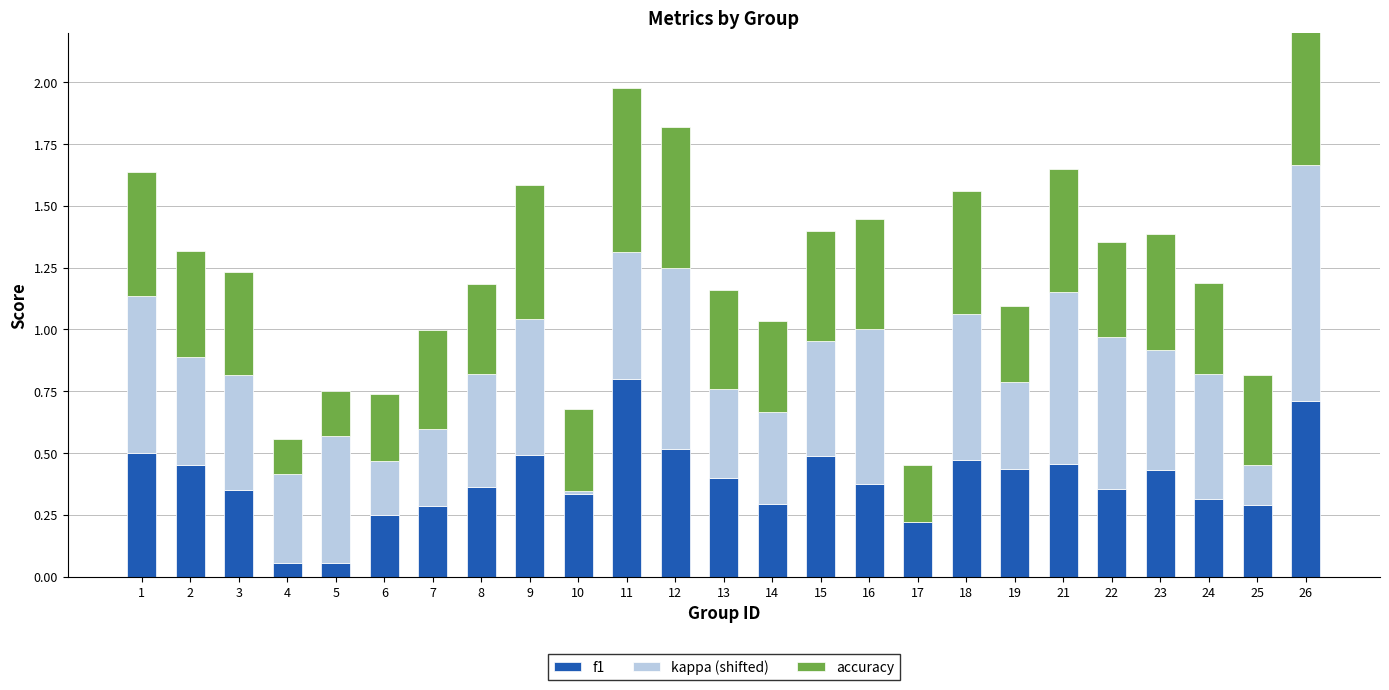

What is the sum of all accuracy values?

10.3